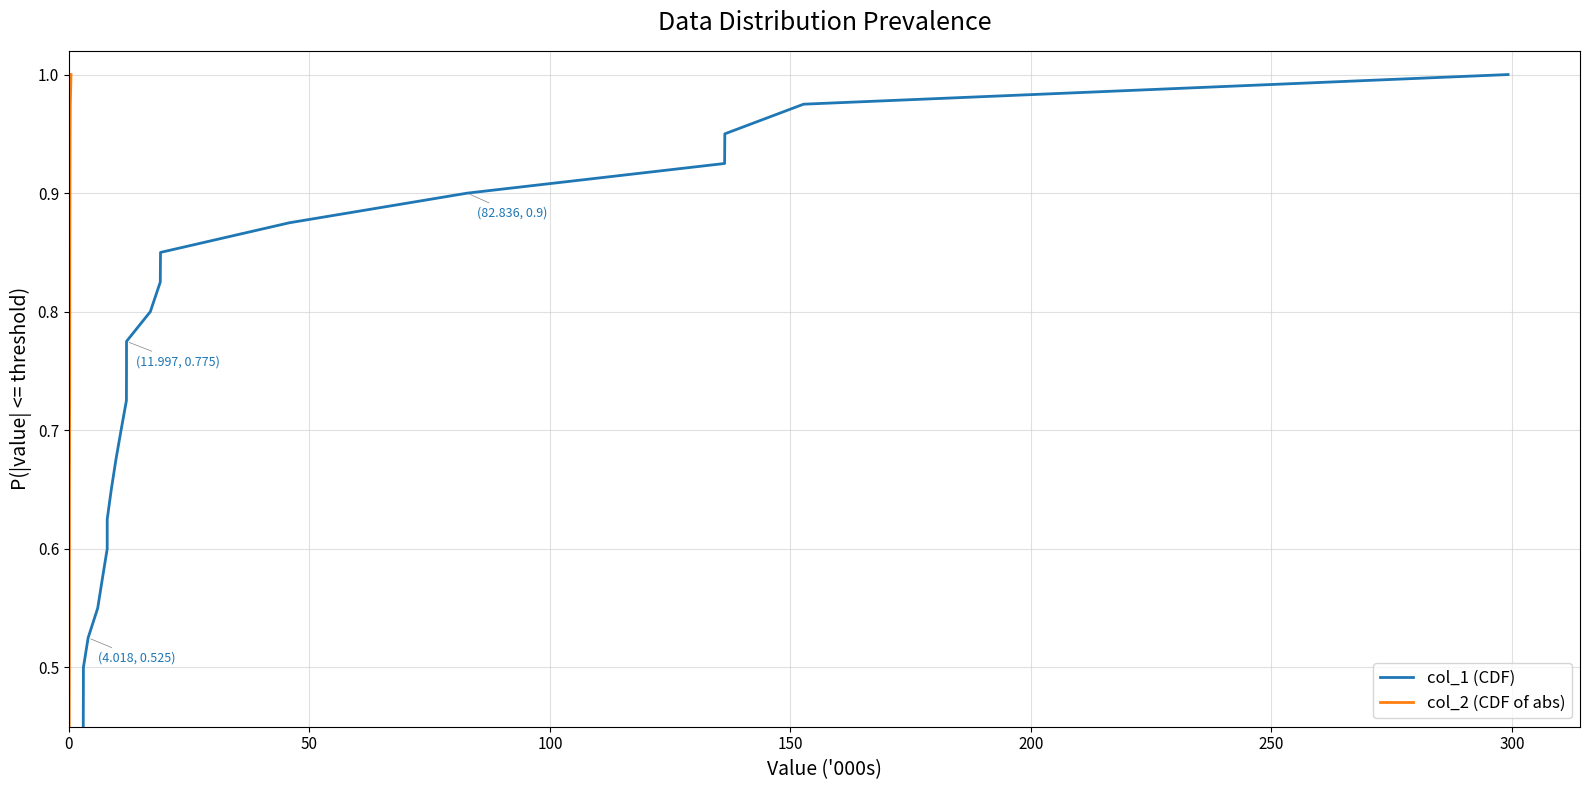

True or false: col_1 (CDF) and col_2 (CDF of abs) intersect in this chart.

False